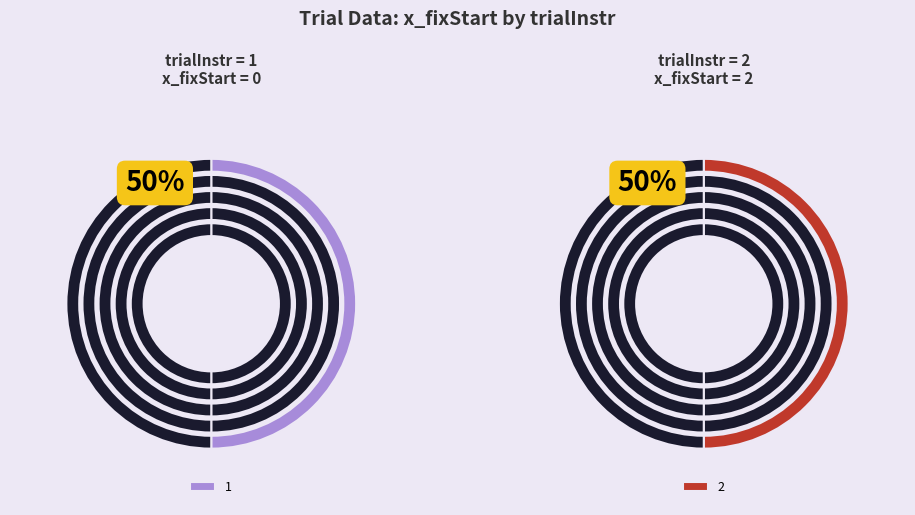

Count the number of slices in the pie.

2